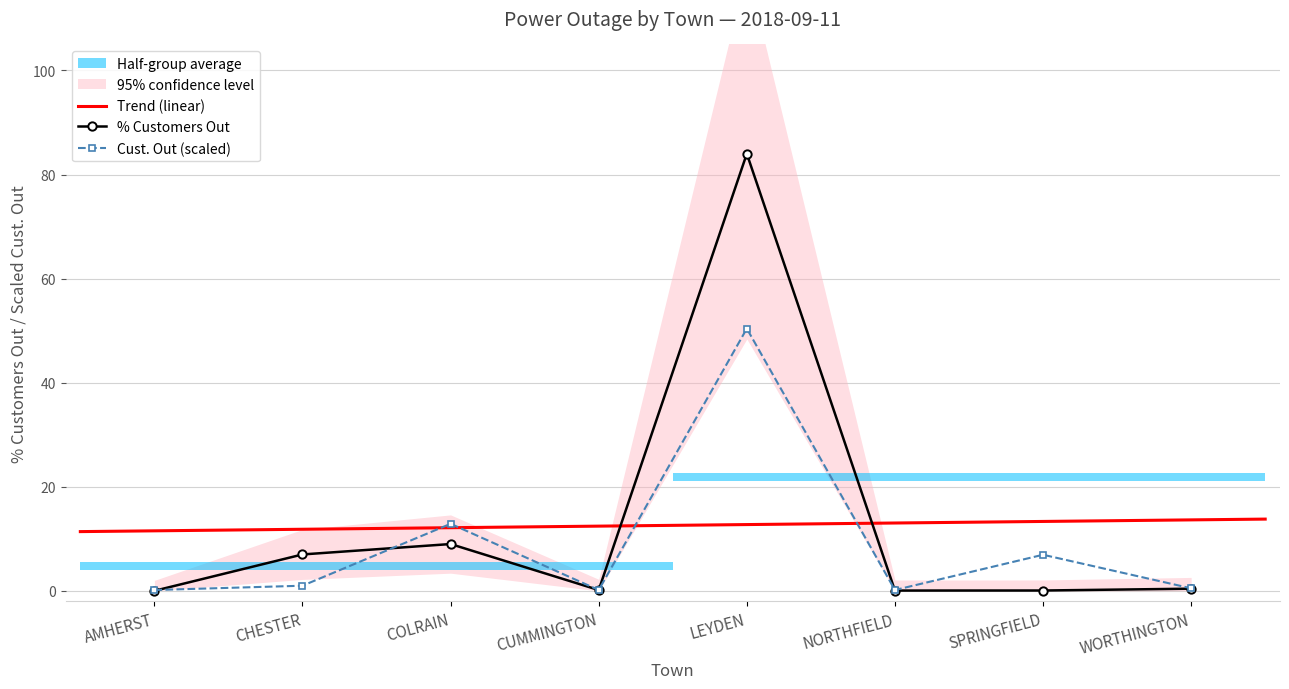

In % Out, how many points are lower than both neighbors (excluding endpoints)?

2